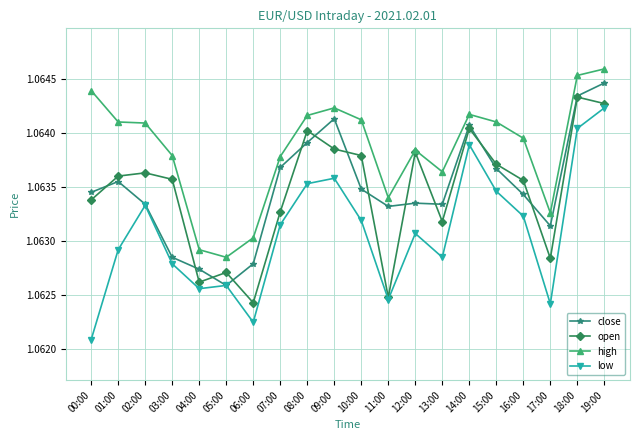

Where is the first local maximum for close?

01:00